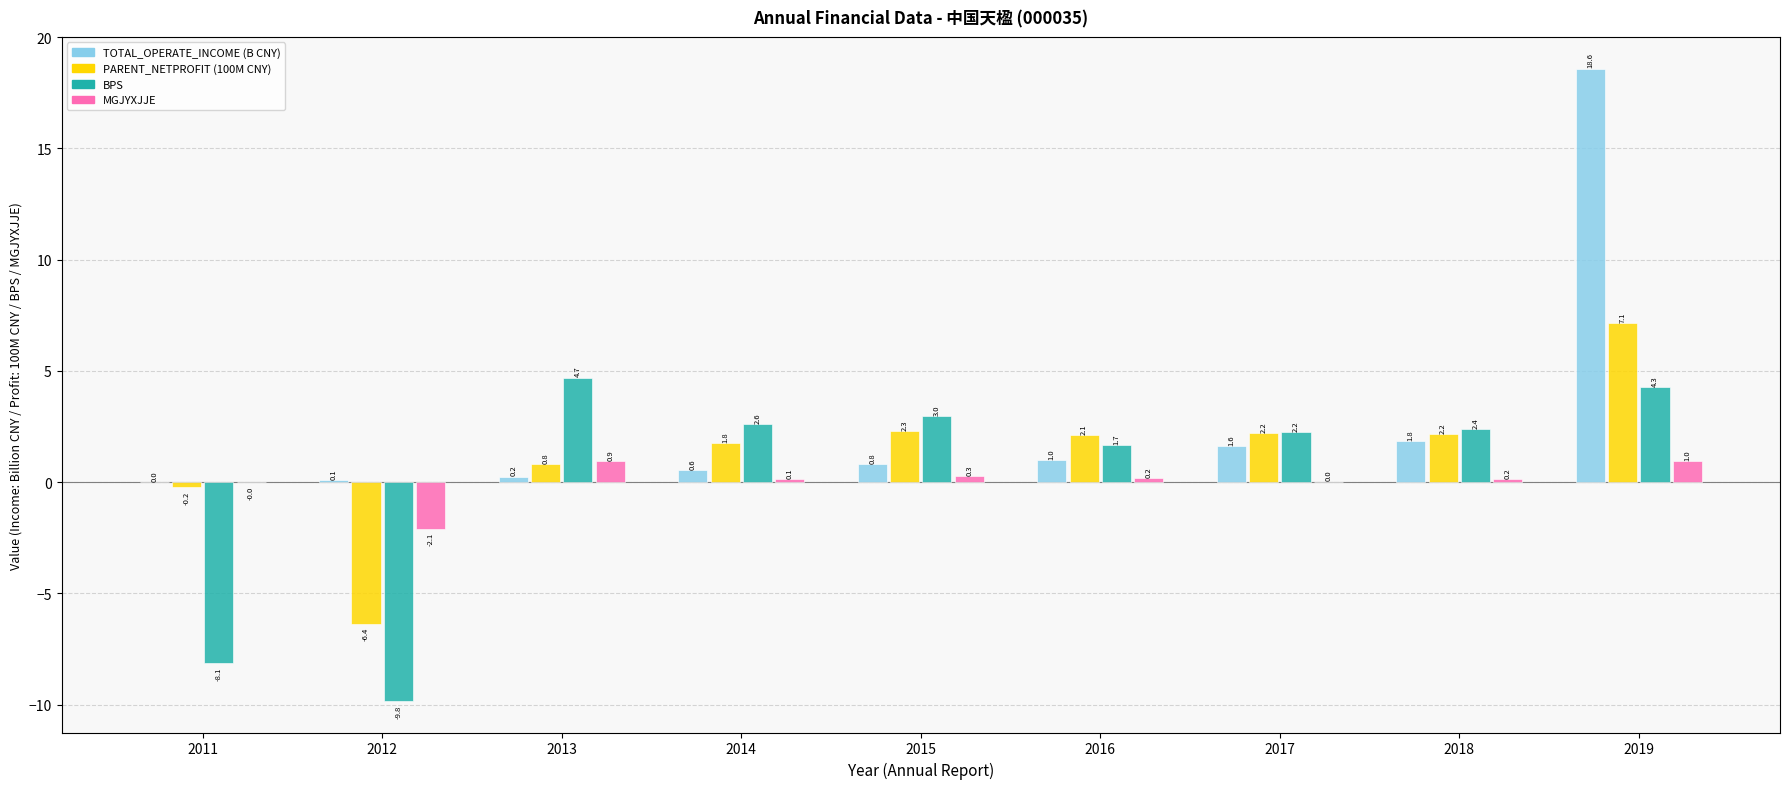

Are the bars grouped side by side (vs. stacked)?

Yes